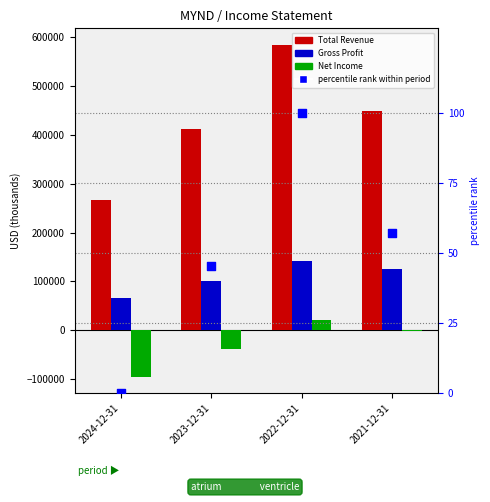

Which series has the largest Y range (max minus min)?

Total Revenue